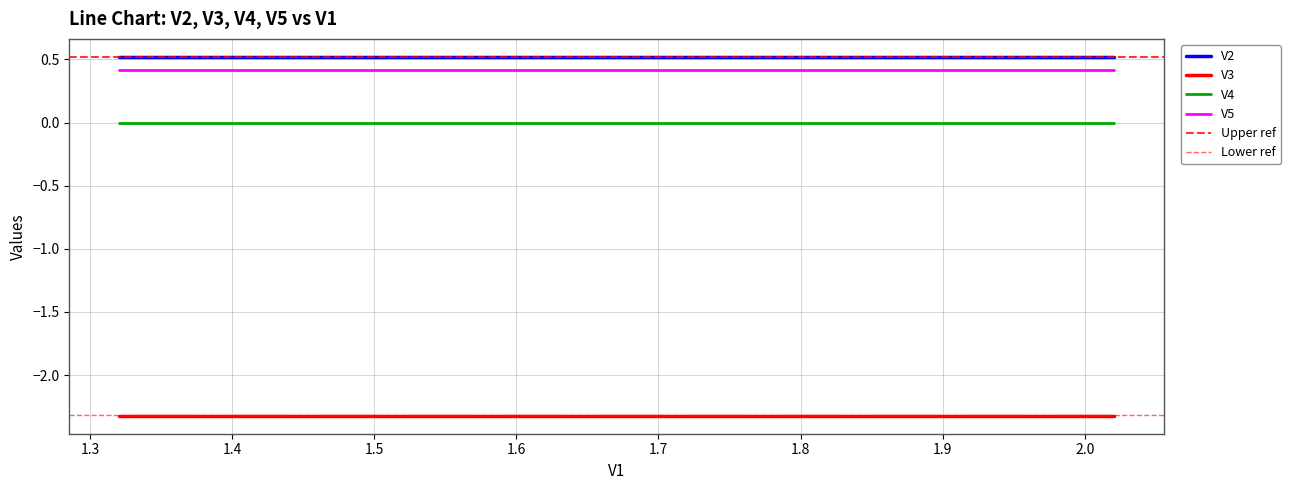

True or false: V3 and V4 cross at least once.

False